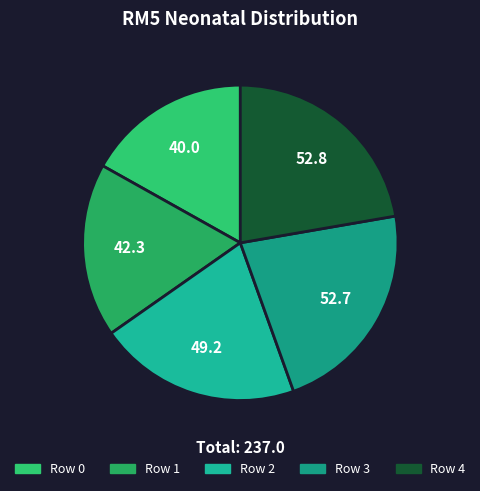

Count the number of slices in the pie.

5